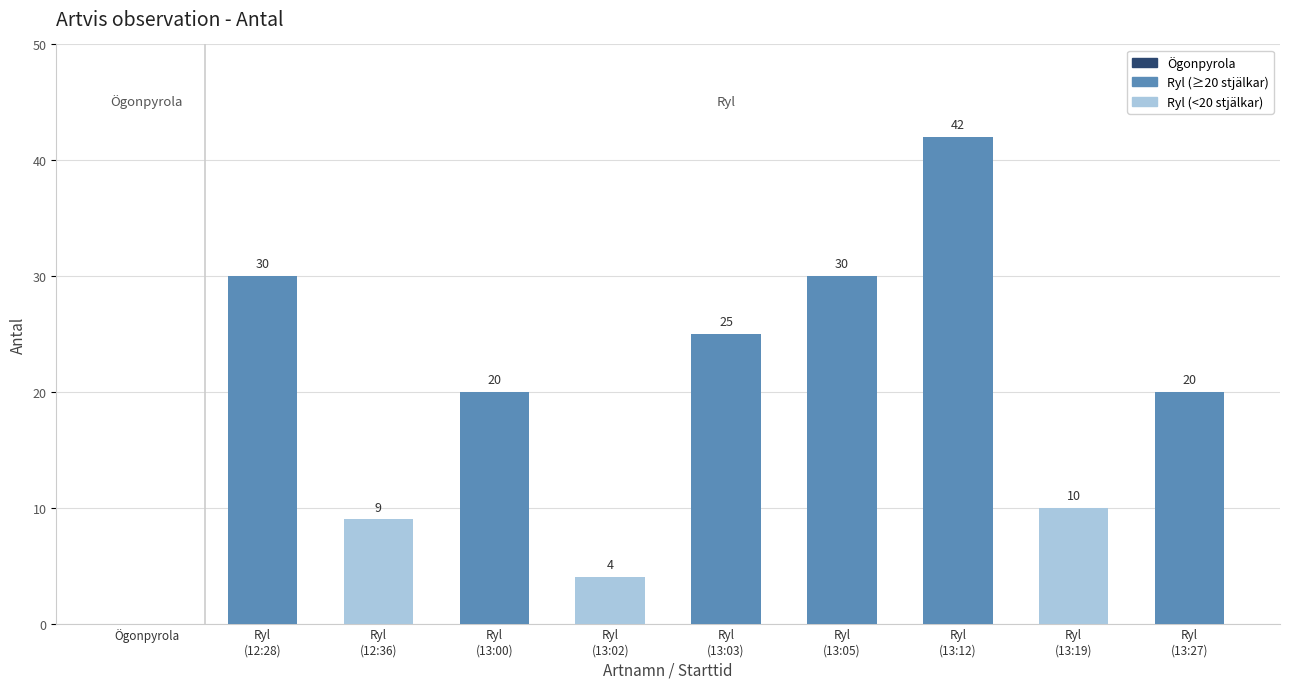

Where does the data first go above 20?

Ryl
(12:28)